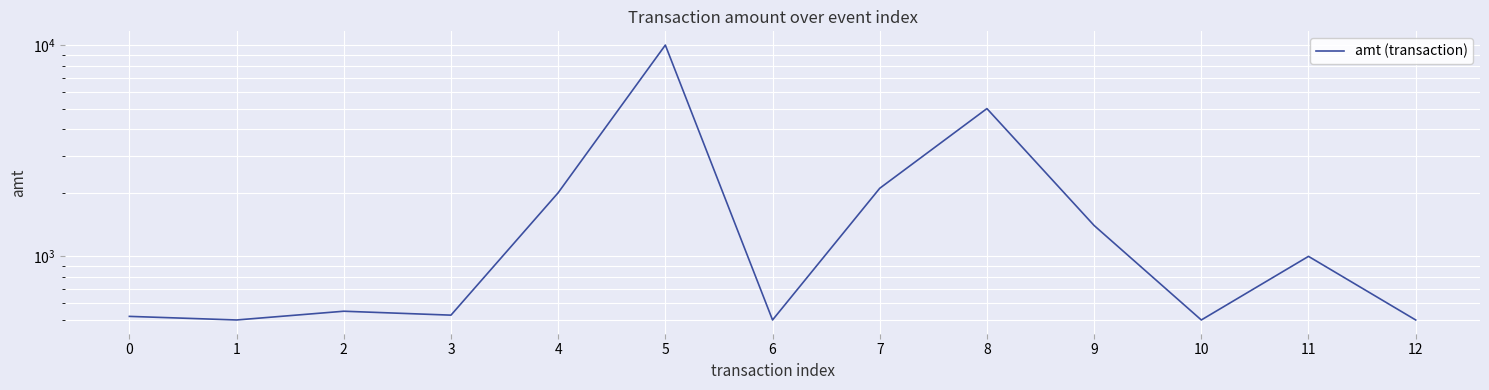

What is the maximum value shown in the chart?

10000.0